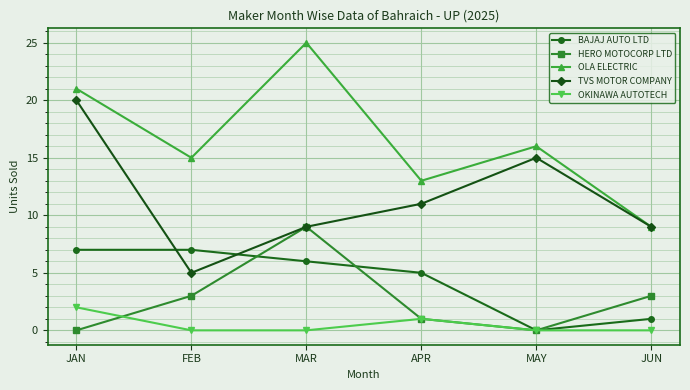

What is the difference between the maximum and minimum values in the BAJAJ AUTO LTD series?

7